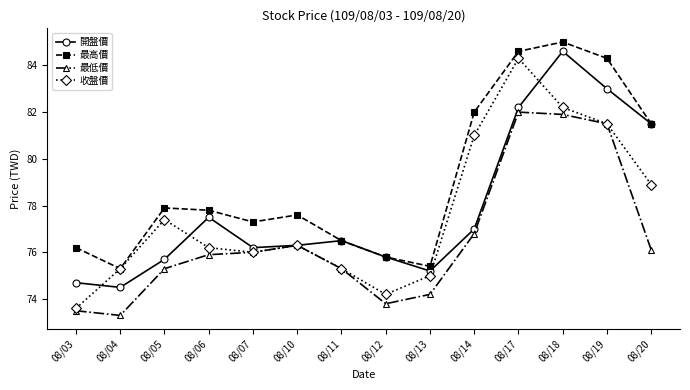

What is the spread (max minus min) of values at 08/05?

2.6